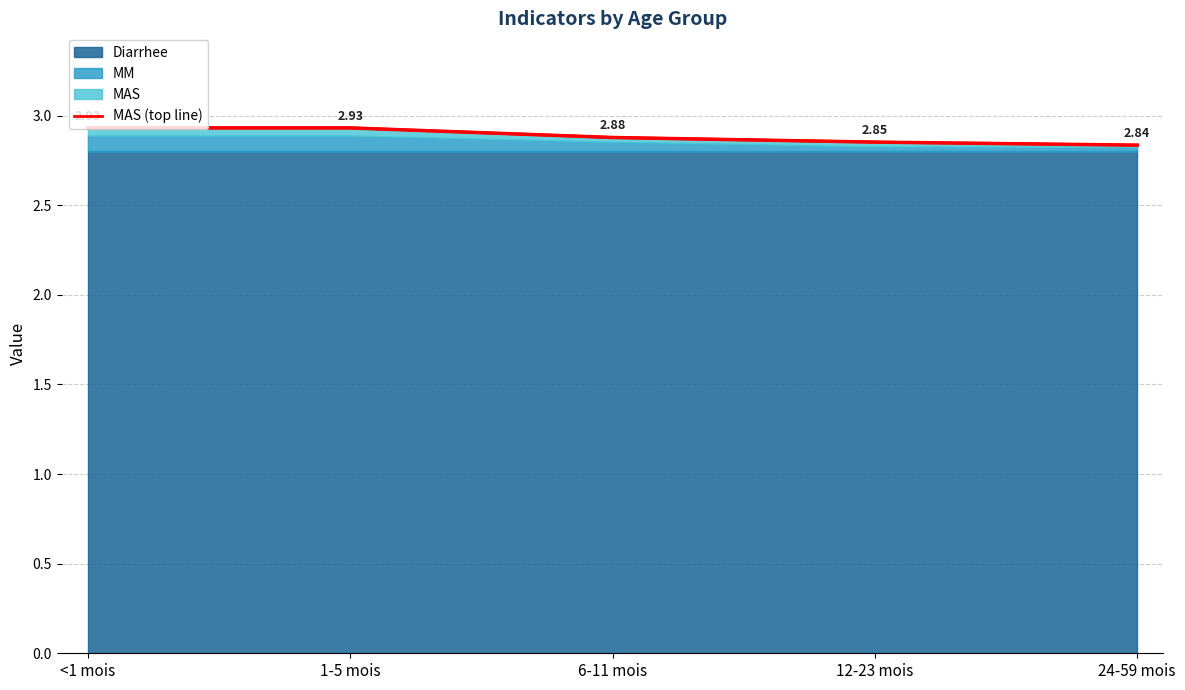

Reading left to right, what are all the values shown in this chart?

<1 mois=2.9	1-5 mois=2.9	6-11 mois=2.9	12-23 mois=2.9	24-59 mois=2.8